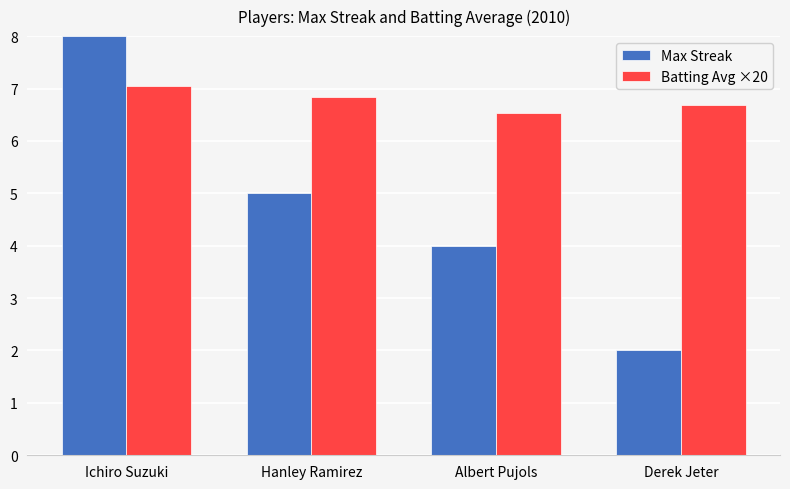

Which label corresponds to the largest value in the chart?

Ichiro Suzuki